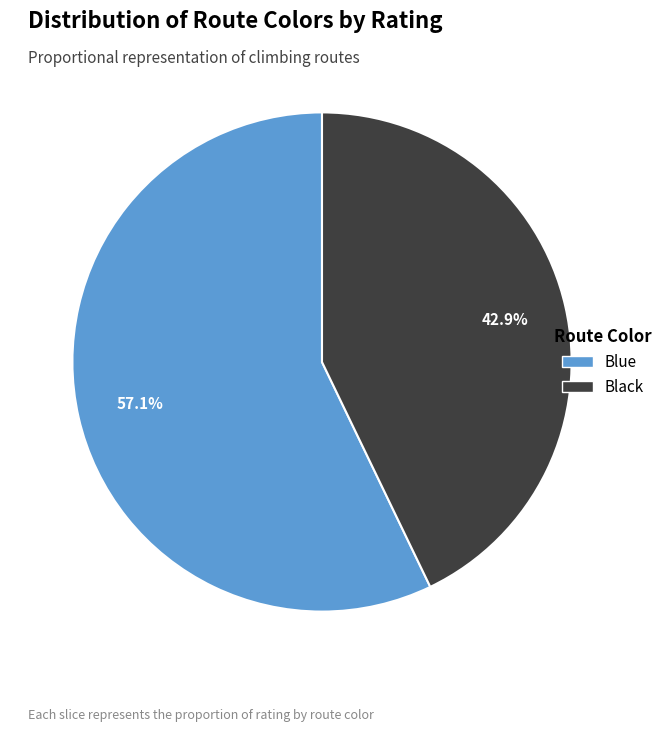

Does Blue account for over 50% of the chart?

Yes